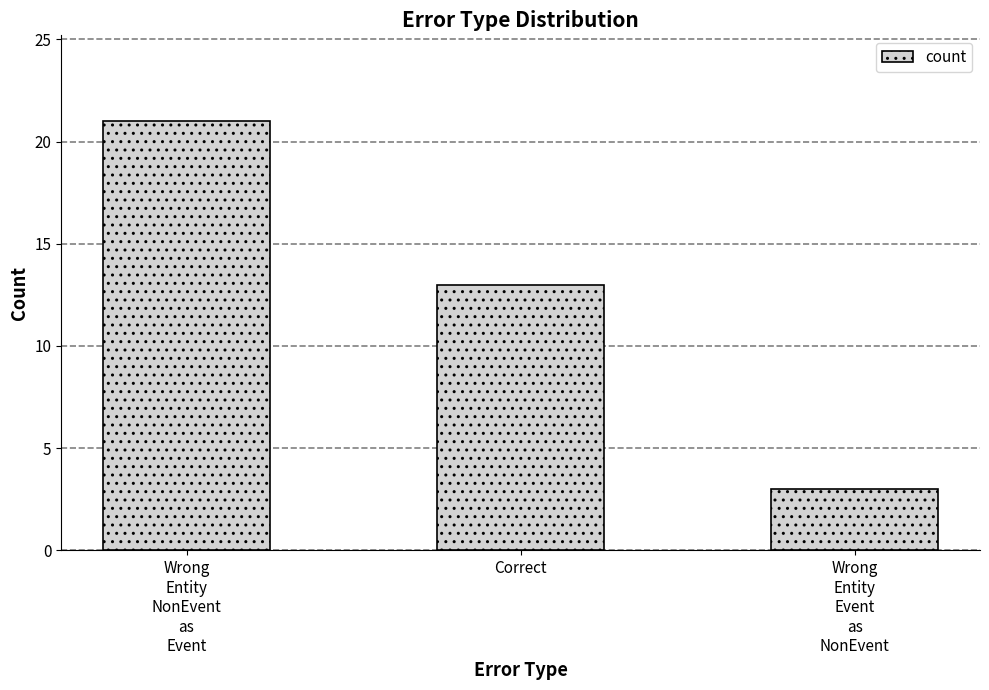

At which category does the chart reach its peak across all series?

Wrong
Entity
NonEvent
as
Event